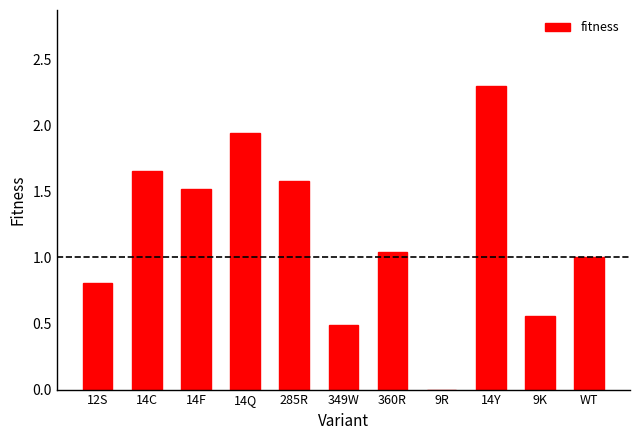

True or false: the data shows 0.0 at 9R.

True